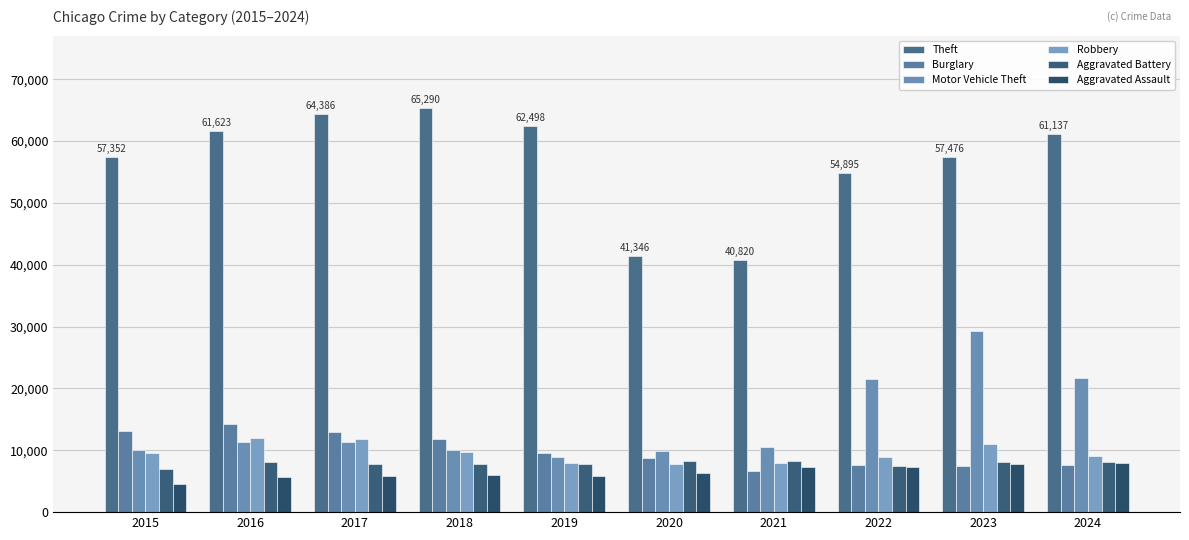

The Robbery series shows 7920 at 2021. True or false?

True